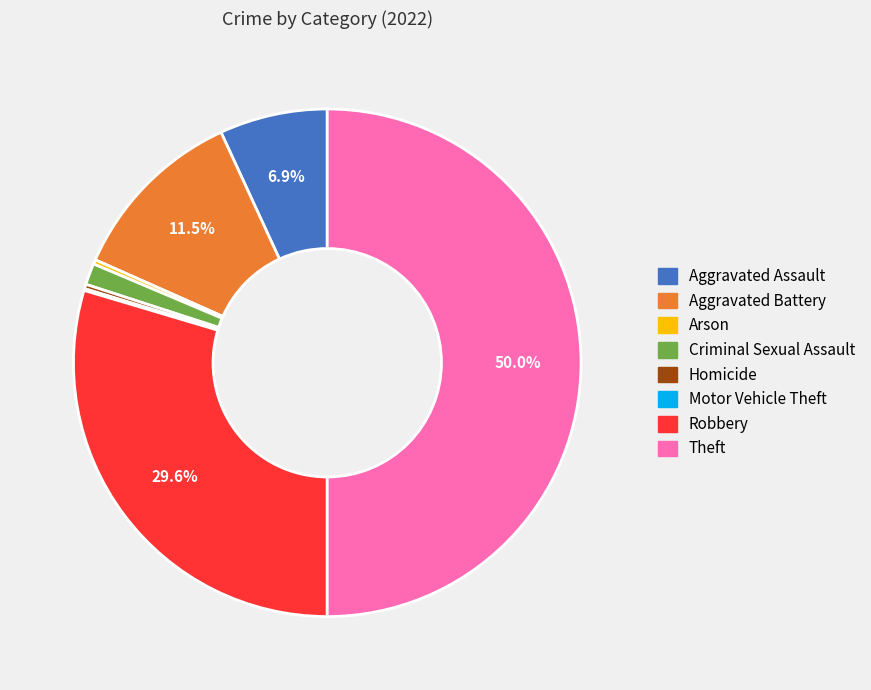

Which has a higher value, Homicide or Theft?

Theft